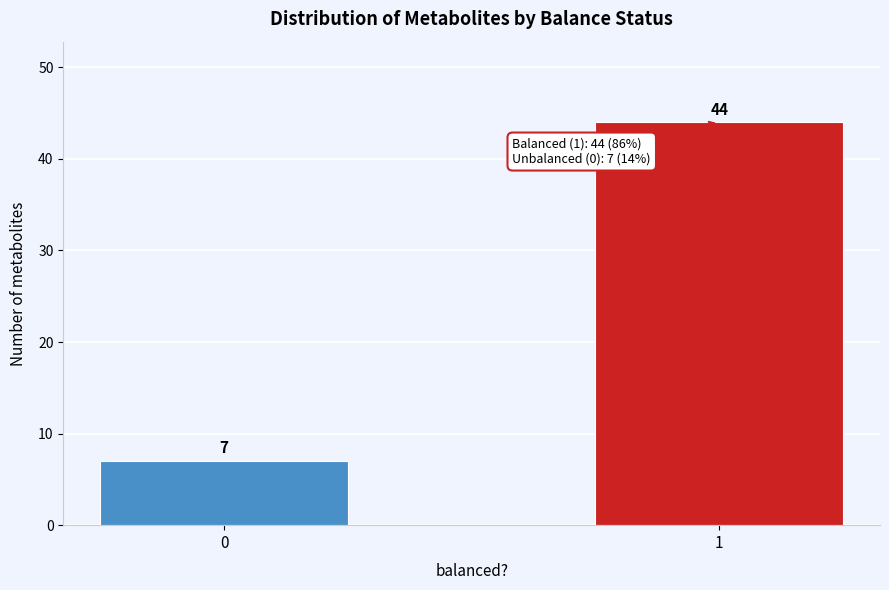

Reading left to right, list all the values displayed in this chart.

7	44